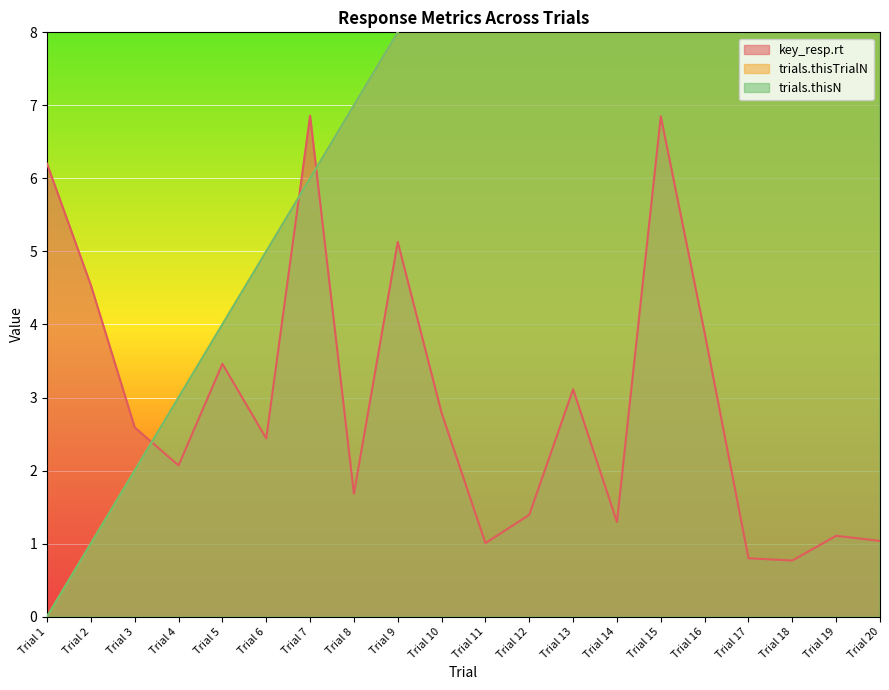

What is the minimum value for key_resp.rt?

0.8